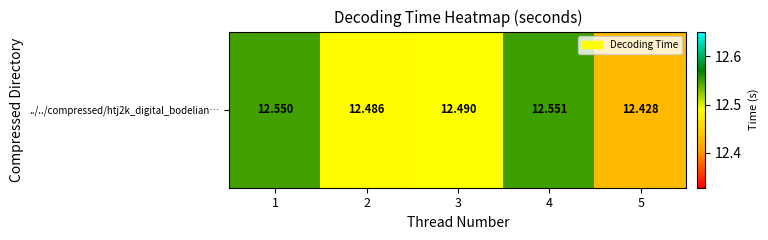

What is the change in value from 3 to 4?

+0.1